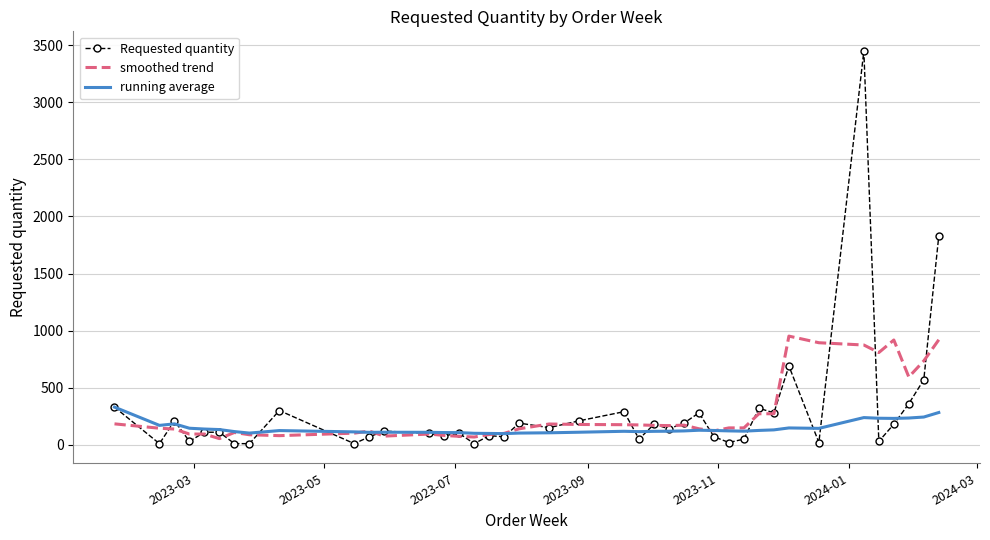

Which series has the largest range (max minus min)?

Requested quantity